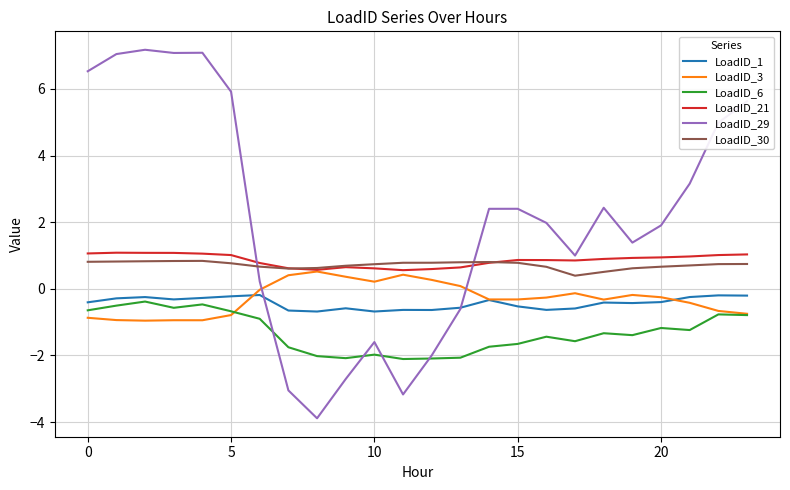

What is the average value of the LoadID_29 series?

2.1